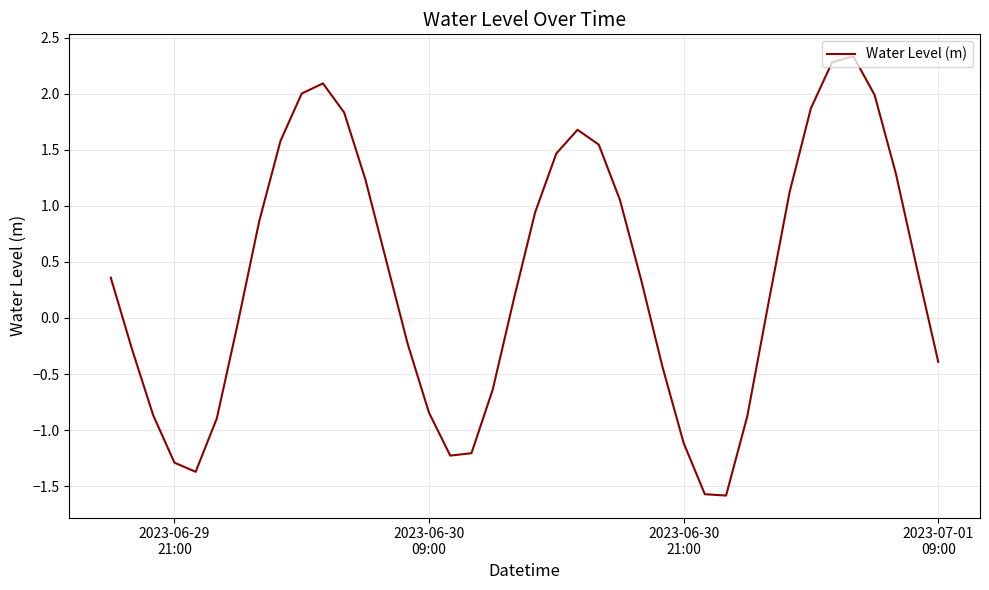

What is the minimum value shown in the chart?

-1.6